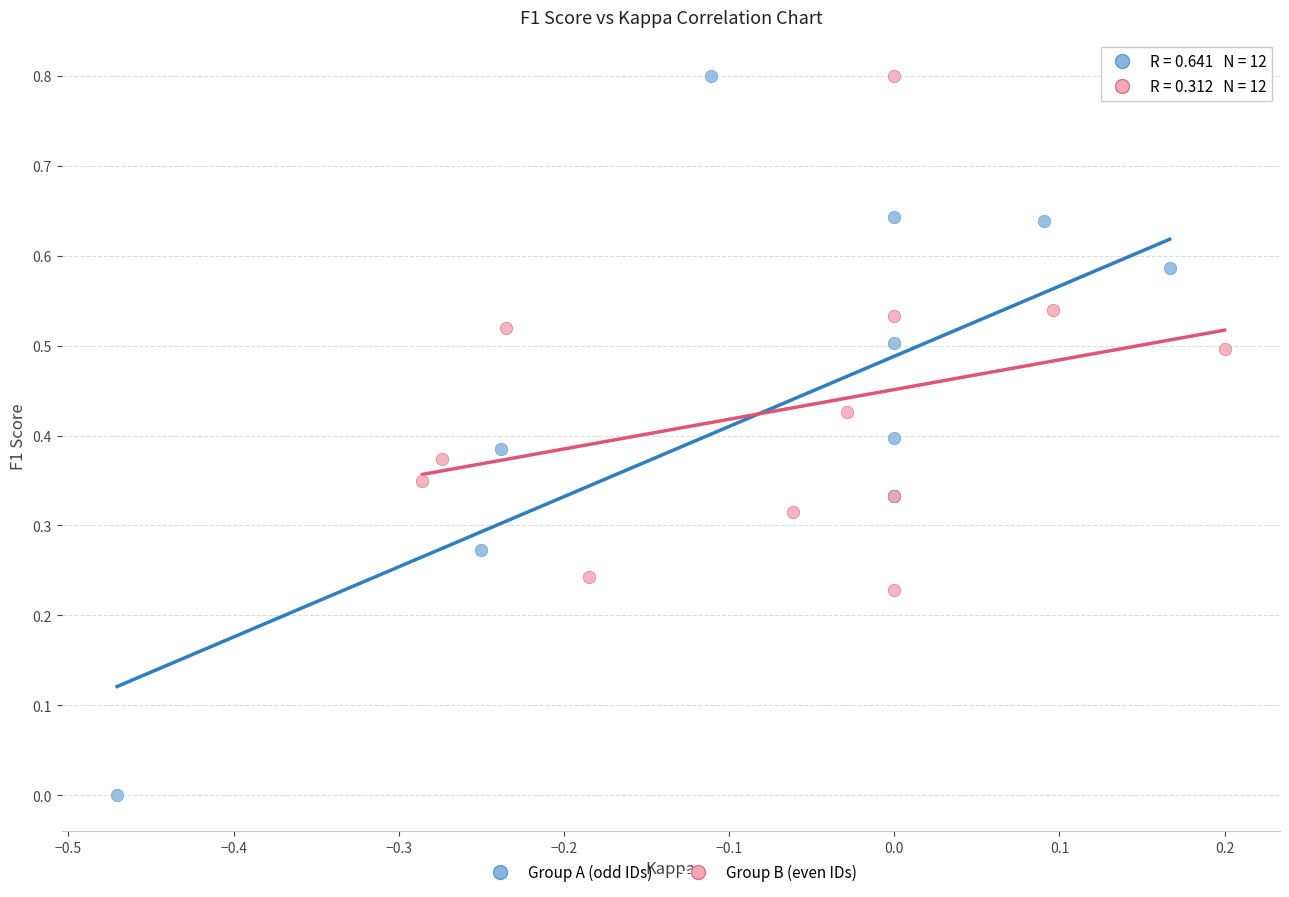

Which series contains the lowest Y value?

Group A (odd IDs)